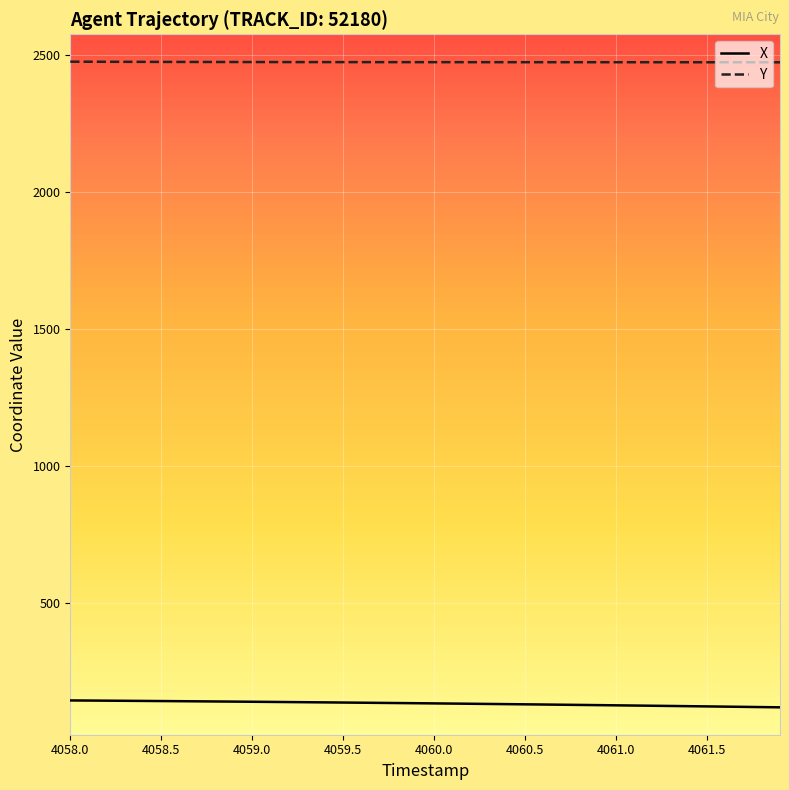

What is the maximum value shown in the chart?

2476.3